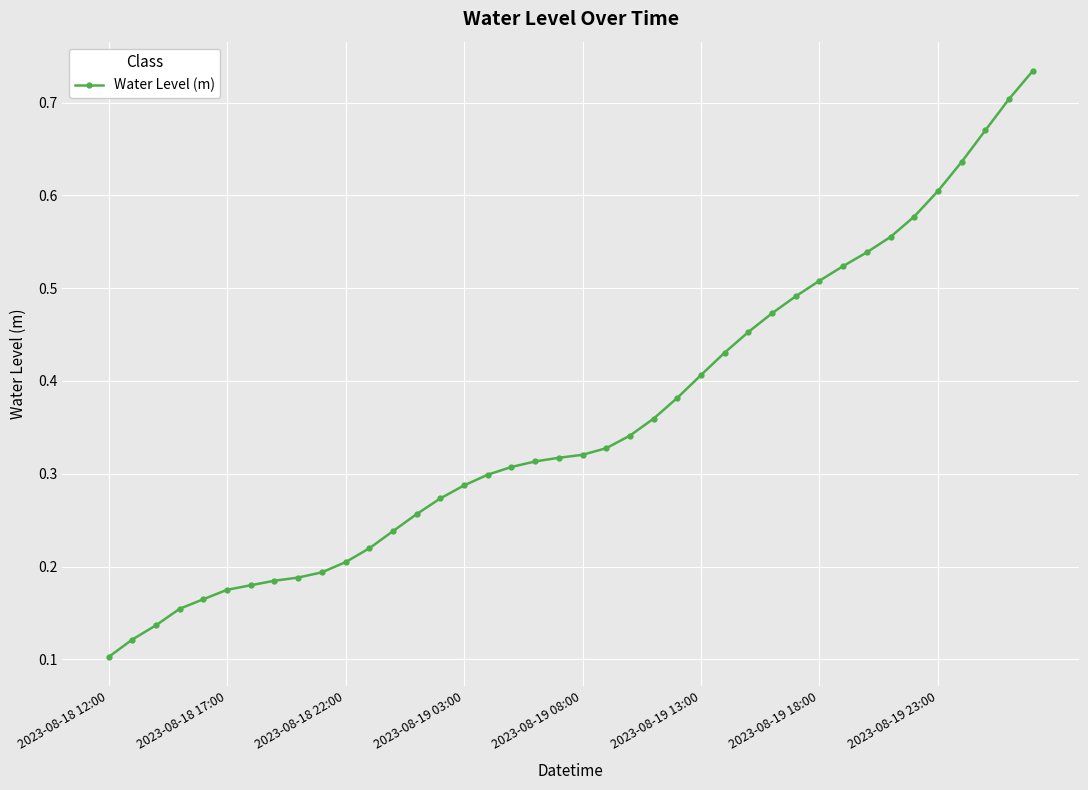

Count the values in the range 0 to 1.

40